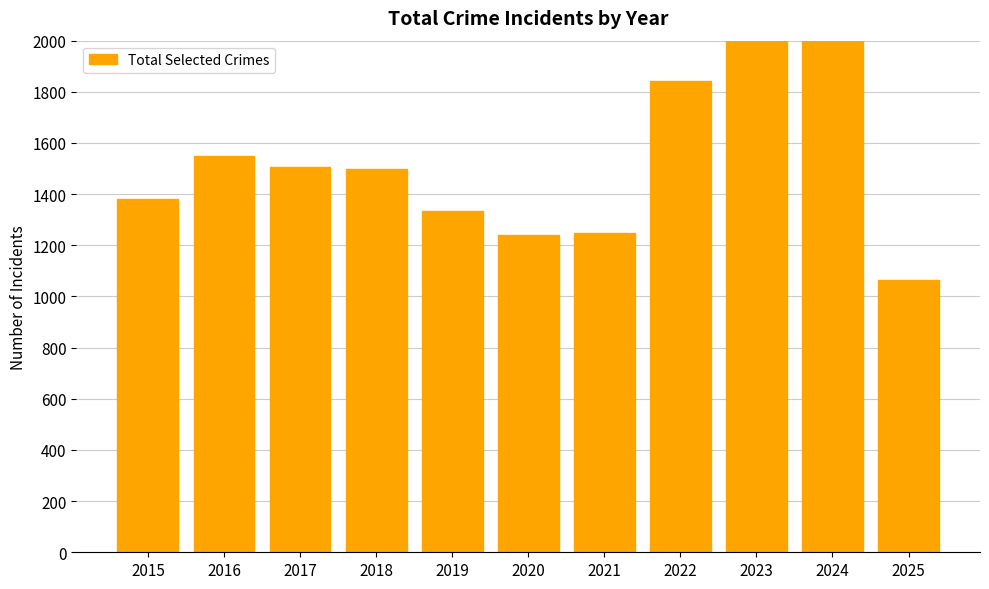

Rank the categories by value from highest to lowest.

2024, 2023, 2022, 2016, 2017, 2018, 2015, 2019, 2021, 2020, 2025